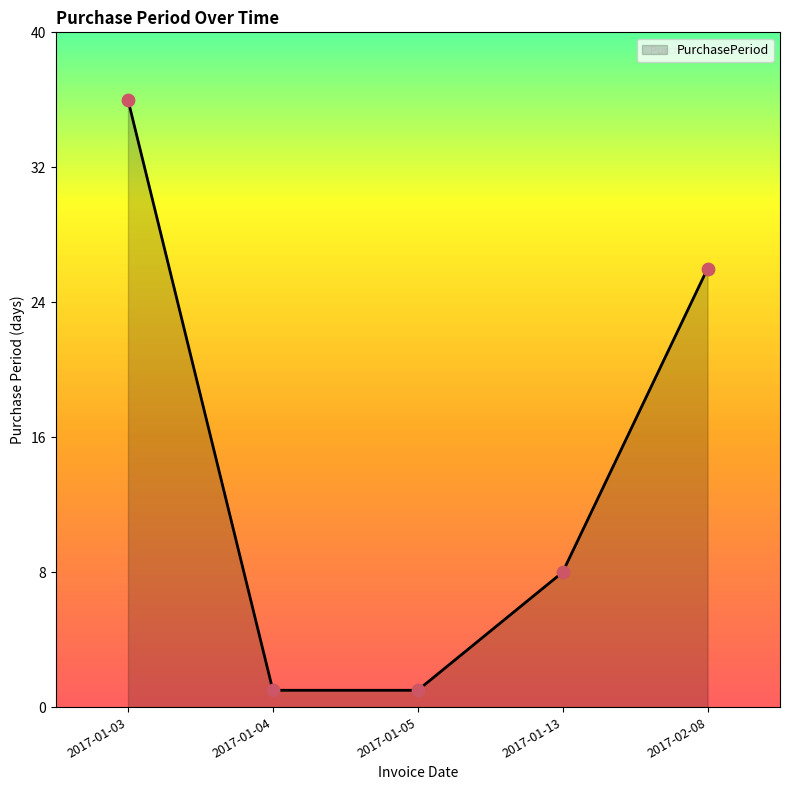

Approximately how many times larger is the value at 2017-02-08 compared to 2017-01-13?

3.2